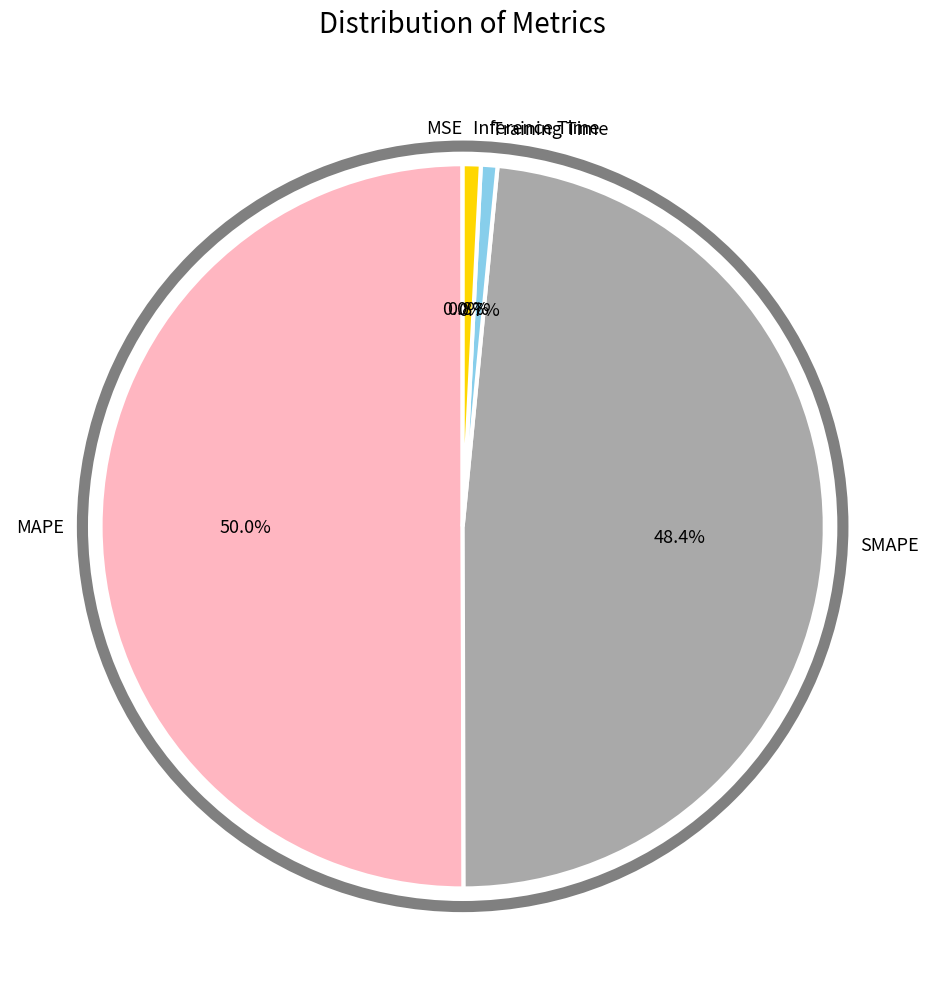

What is the largest slice in the pie chart?

MAPE